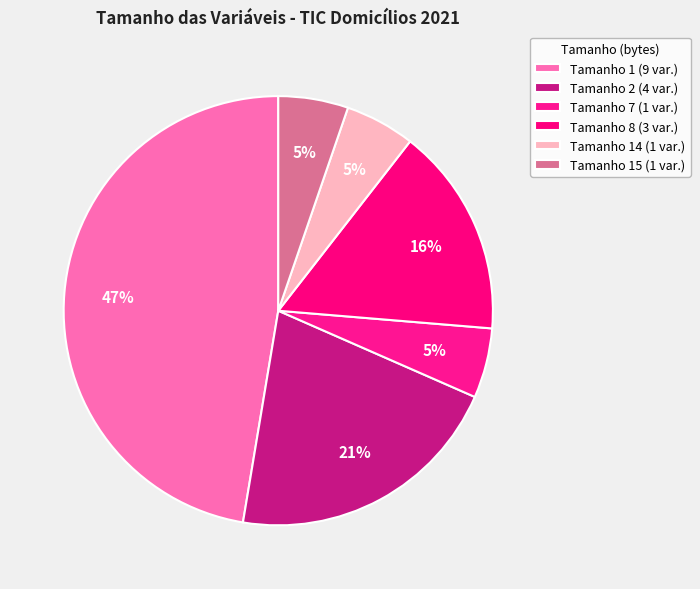

How many segments does this pie chart have?

6